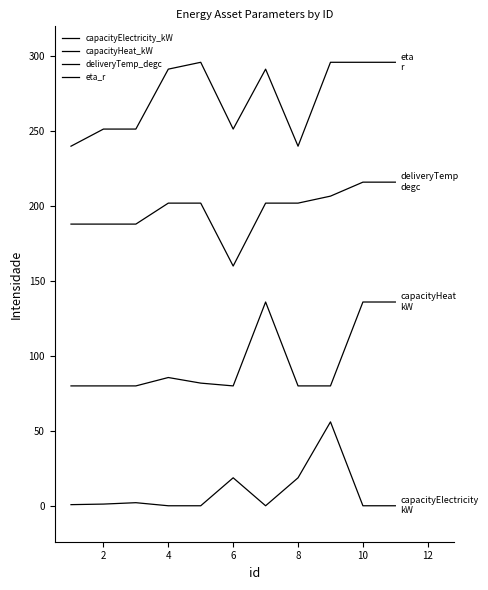

True or false: deliveryTemp_degc and capacityElectricity_kW intersect in this chart.

False